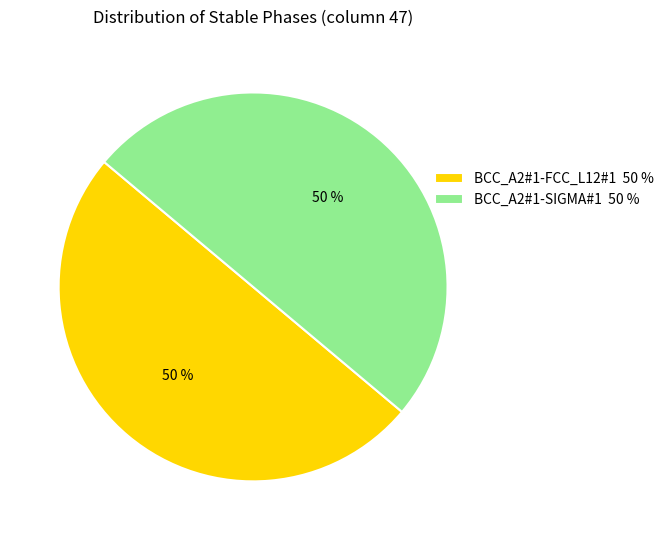

How many segments does this pie chart have?

2